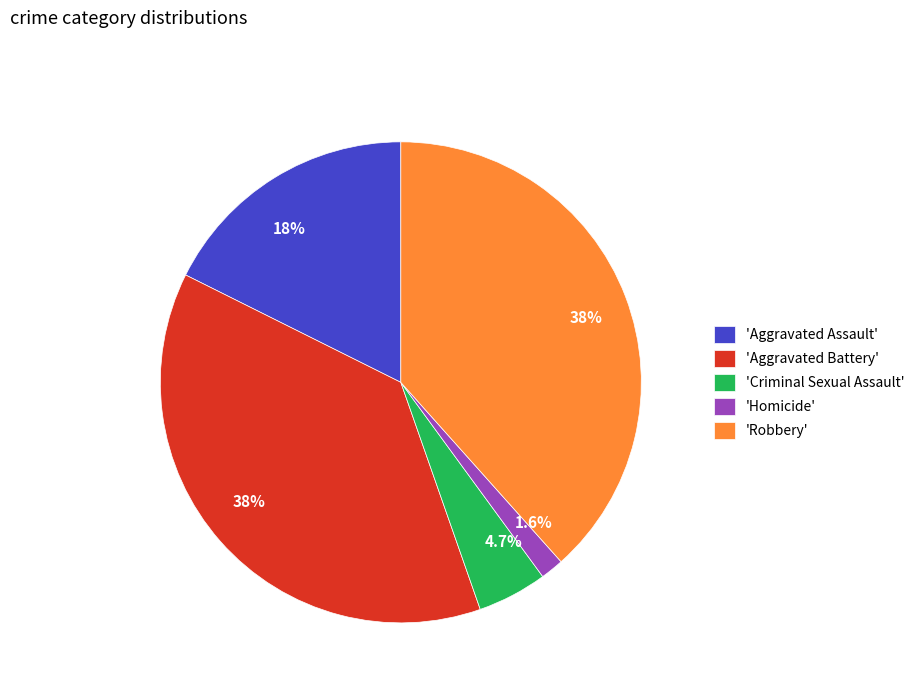

Is there any slice that represents more than half of the pie?

No